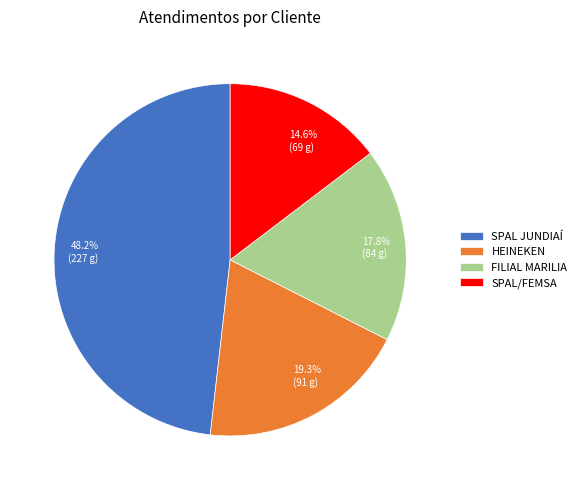

Is it true that SPAL/FEMSA is 23% of the pie?

False